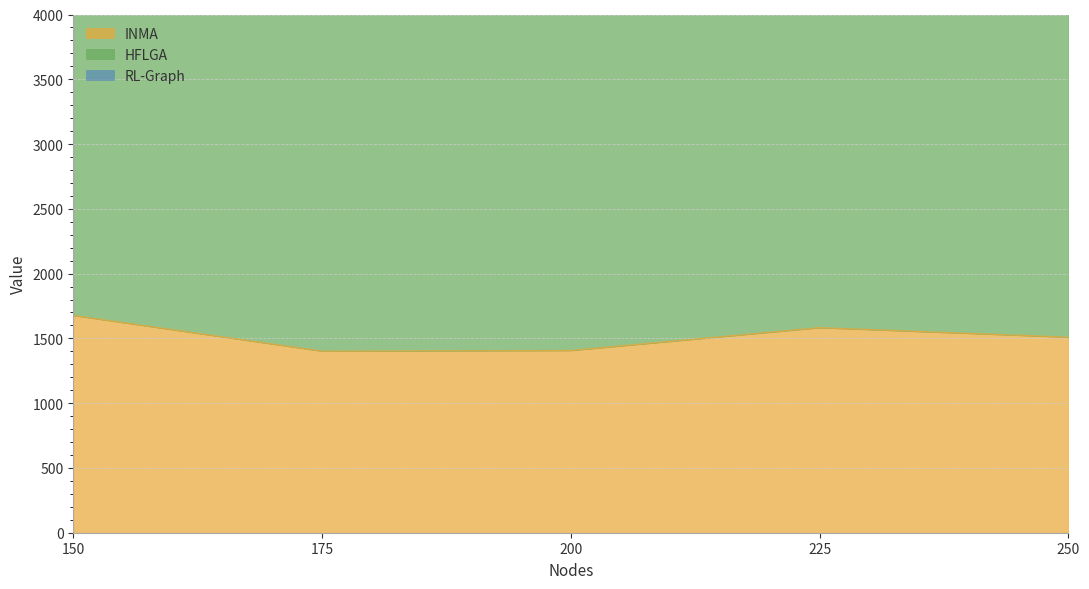

Is it true that INMA equals 2908.6 at 150?

False